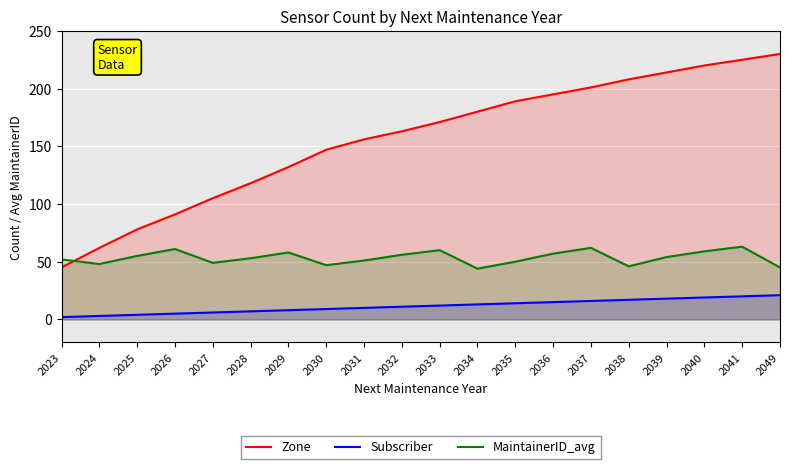

What is the difference between the highest and lowest values at 2033?

159